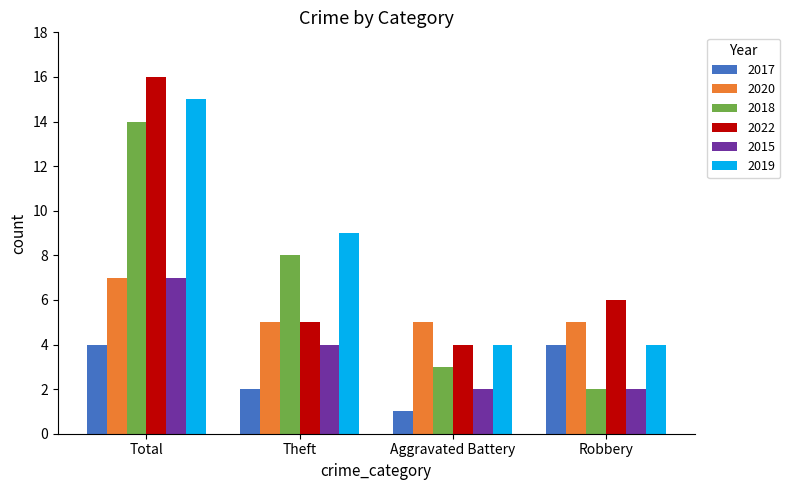

Is the value of 2017 at Aggravated Battery greater than the value of 2018 at Theft?

No